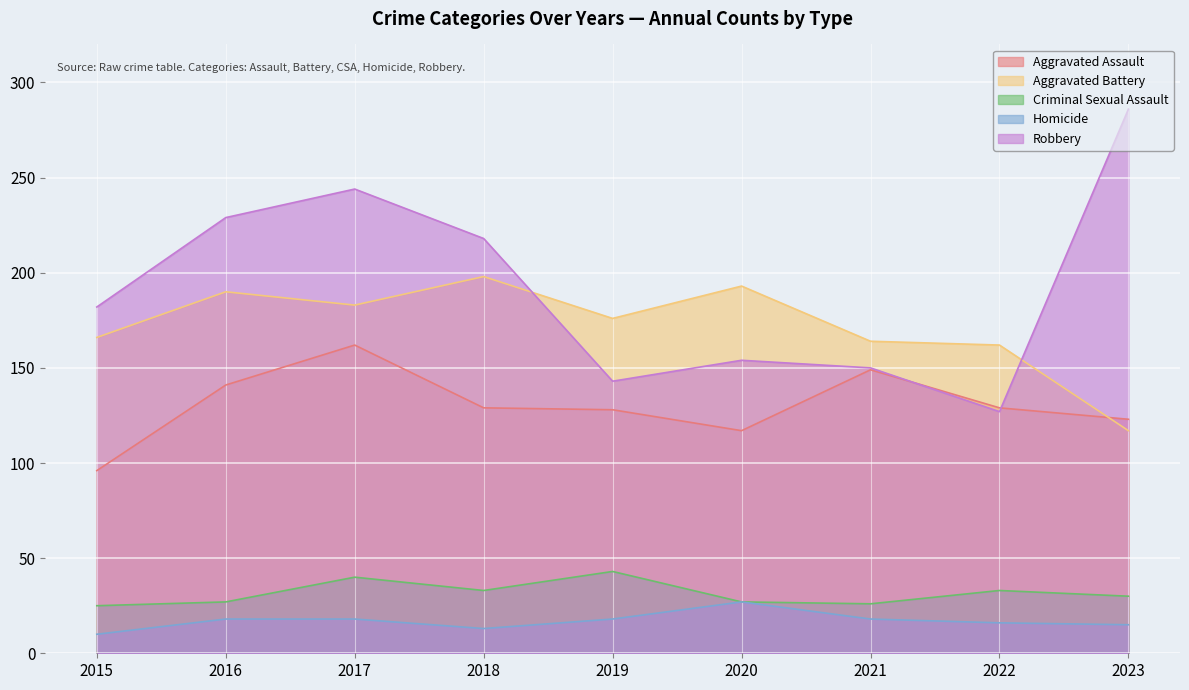

Where is Criminal Sexual Assault nearest to the value 34?

2018